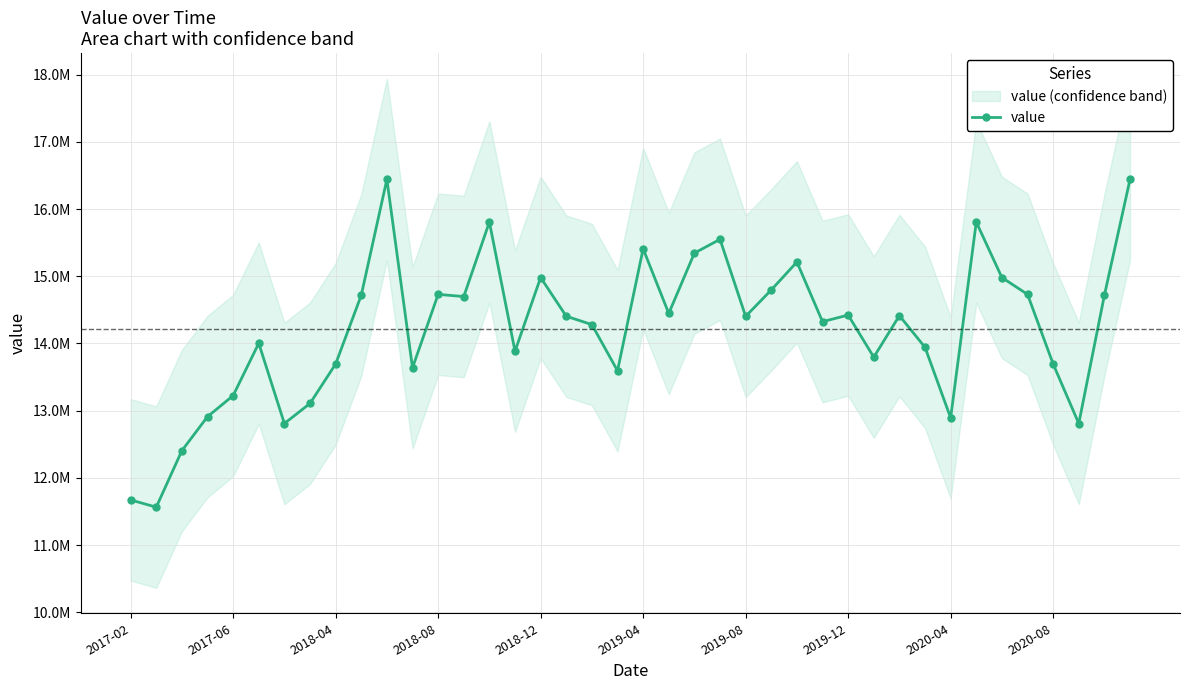

True or false: the data shows 8253826.4 at 2017-06.

False